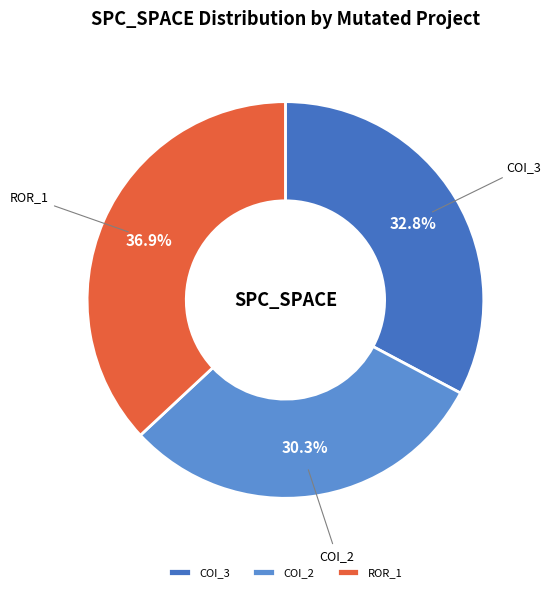

Do ROR_1 and COI_2 together represent more than half of the pie?

Yes